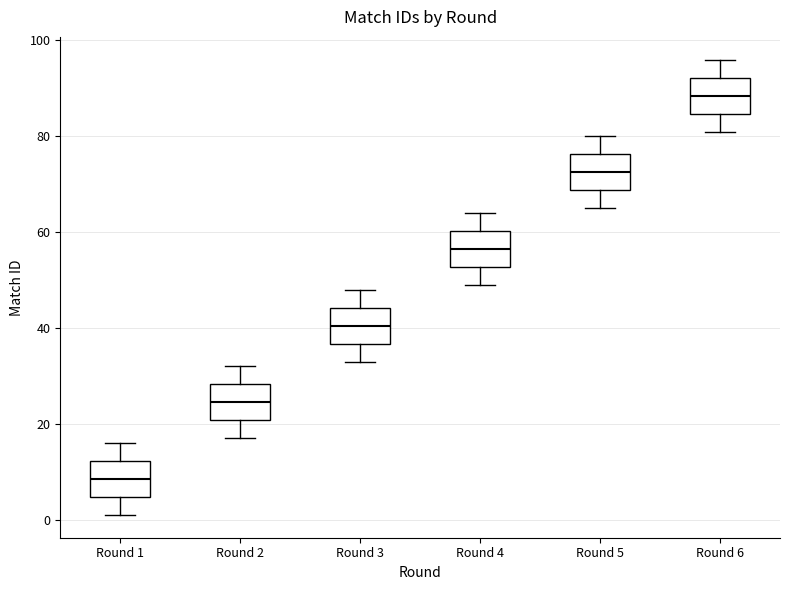

Reading left to right, read every box against the y-axis: the position of its median line, the range the box covers, and the ends of its whiskers. The values are not printed on the chart, so give them approximately, as read against the axis.

Round 1: median 8, box 4 to 12, whiskers 2 to 16
Round 2: median 24, box 20 to 28, whiskers 18 to 32
Round 3: median 40, box 36 to 44, whiskers 34 to 48
Round 4: median 56, box 52 to 60, whiskers 50 to 64
Round 5: median 72, box 68 to 76, whiskers 66 to 80
Round 6: median 88, box 84 to 92, whiskers 82 to 96